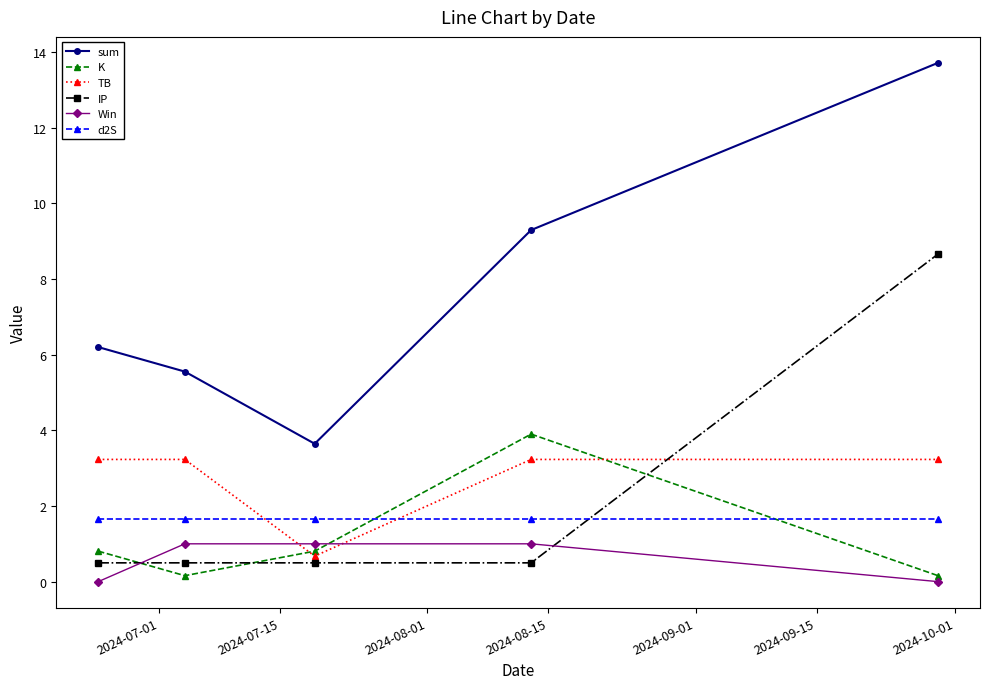

What is the value of the sum point at the 5th from the left?

13.7